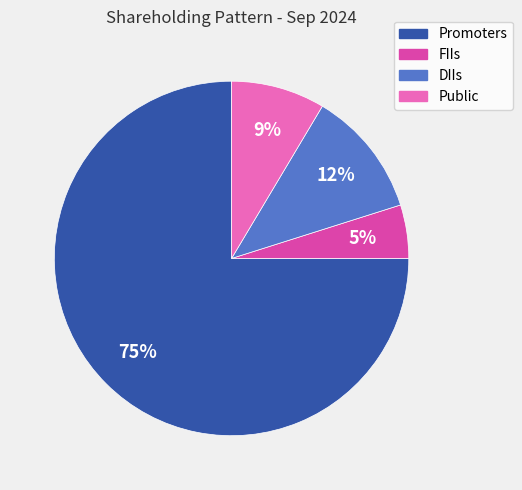

Which category accounts for the majority?

Promoters